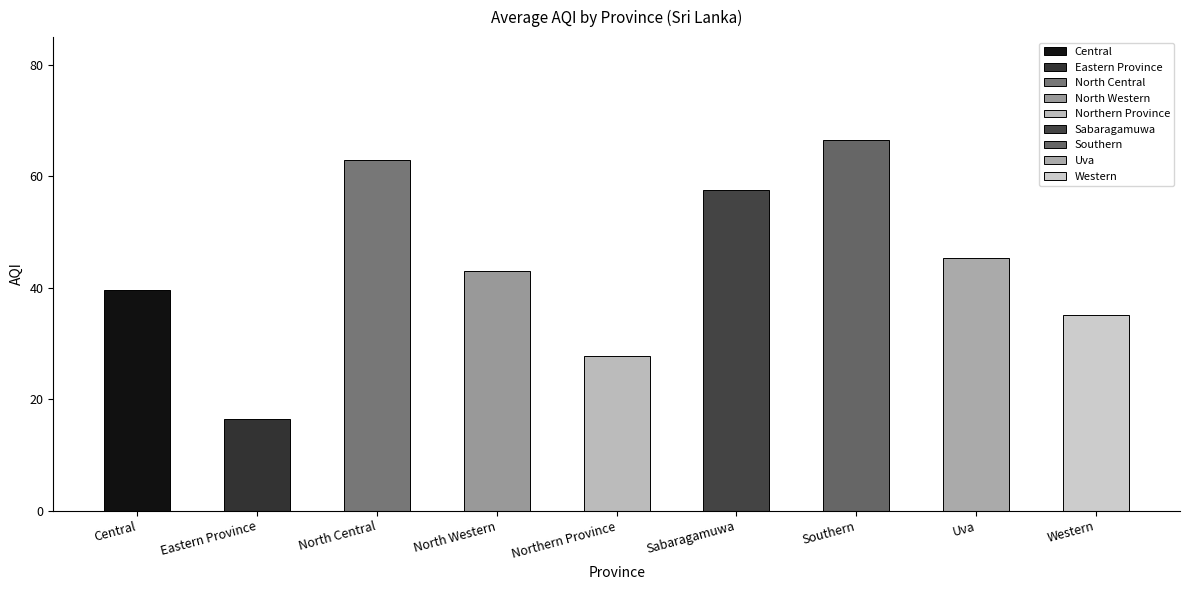

Approximately how many times larger is the value at North Central compared to Northern Province?

2.2